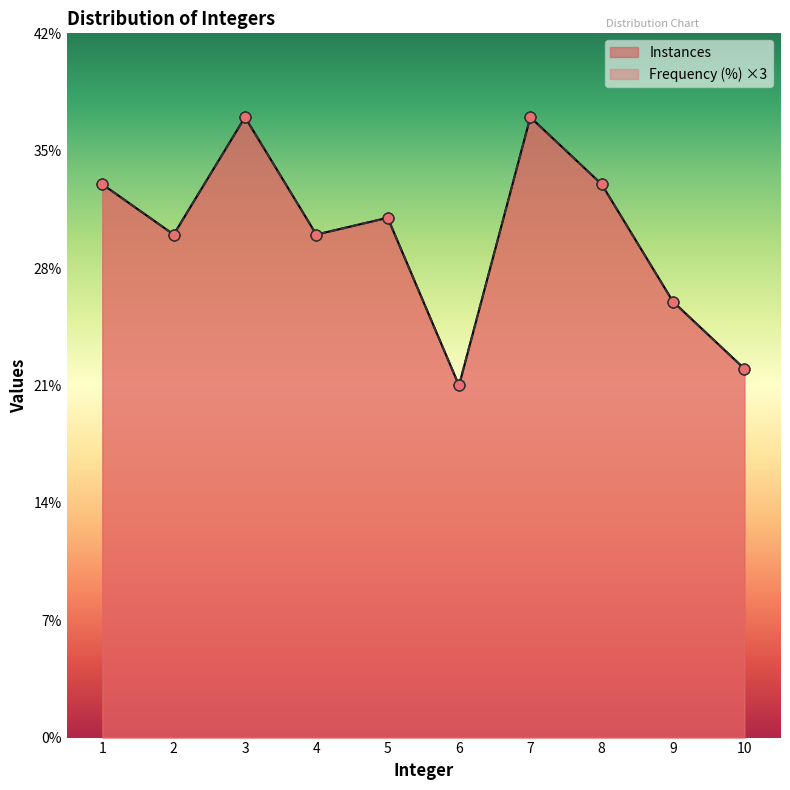

At how many categories does at least one series exceed 24?

8